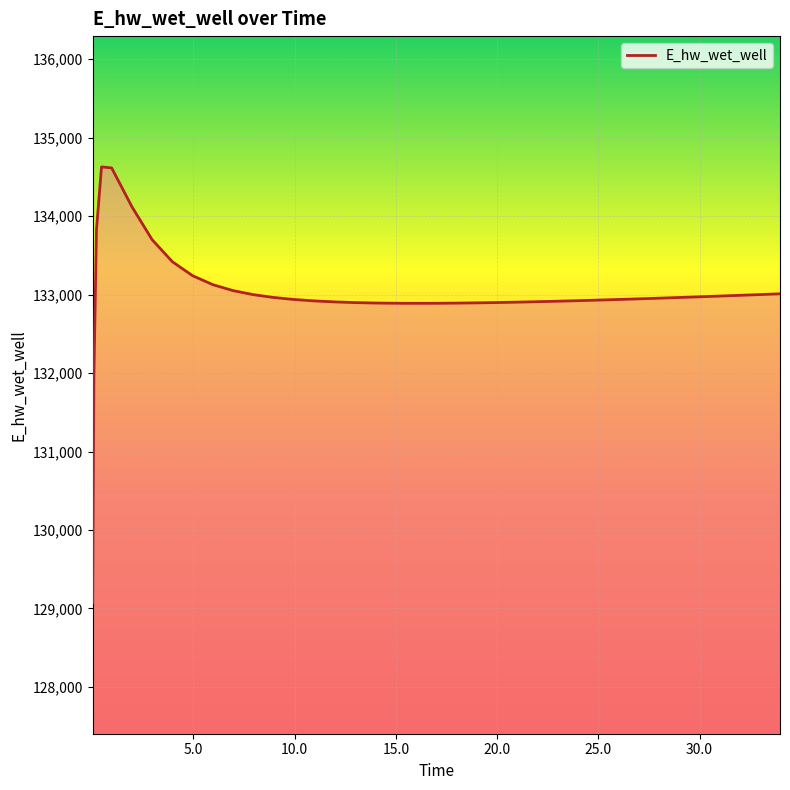

What is the smallest value displayed?

129070.3